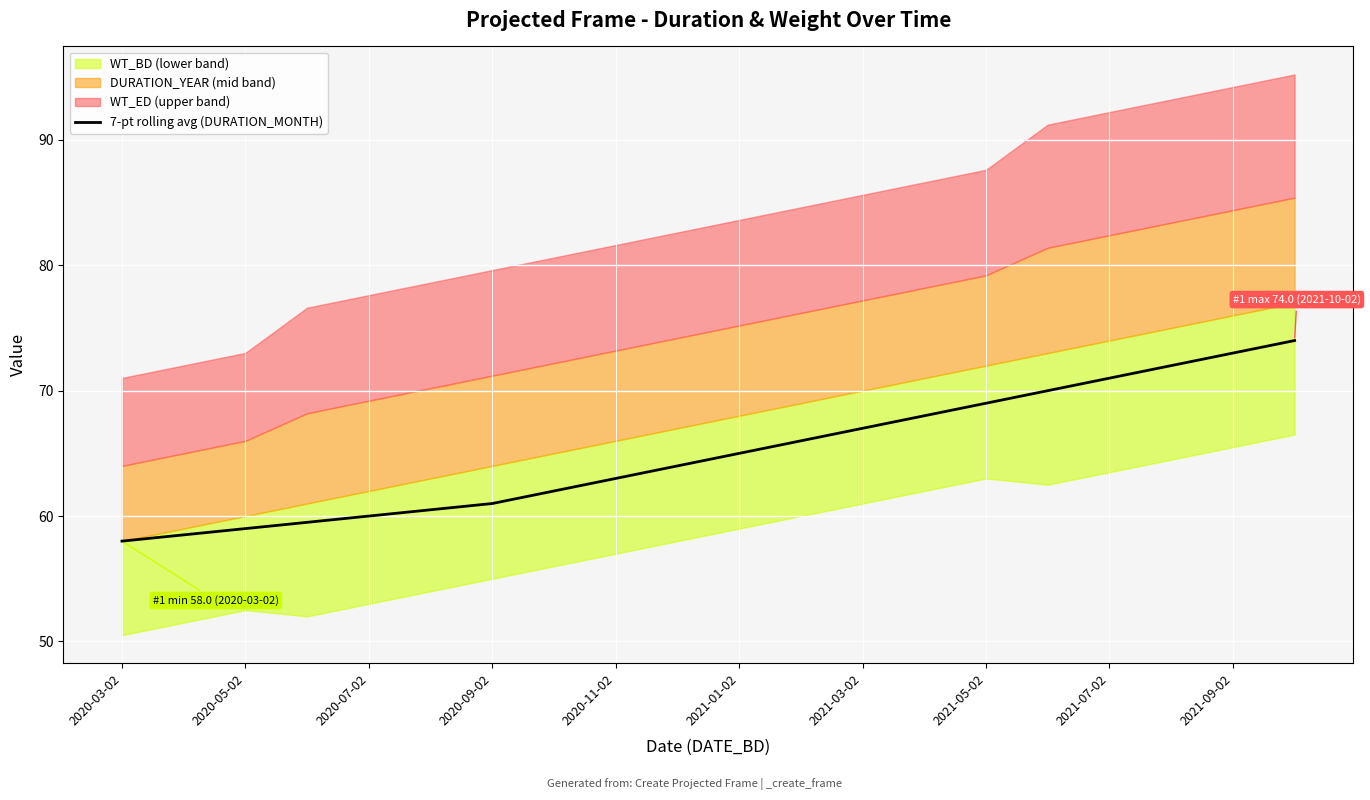

What is the value of the 17th point from the left?

71.0